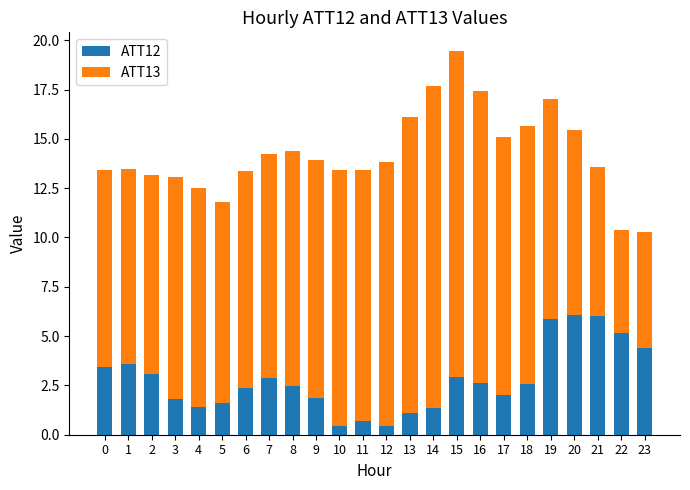

At which category is the sum across all series the highest?

15